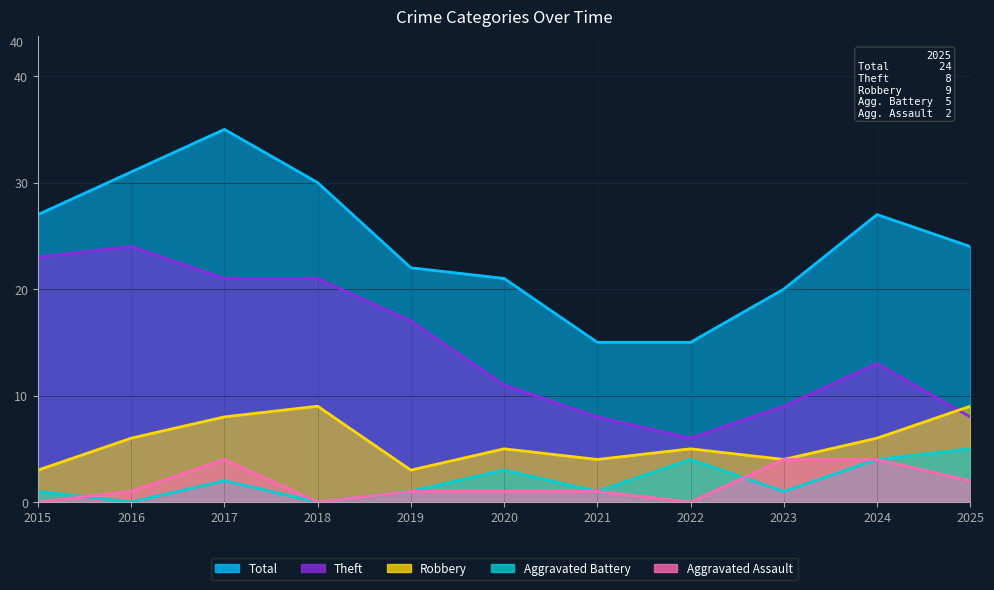

At which label does Theft first exceed 13?

2015